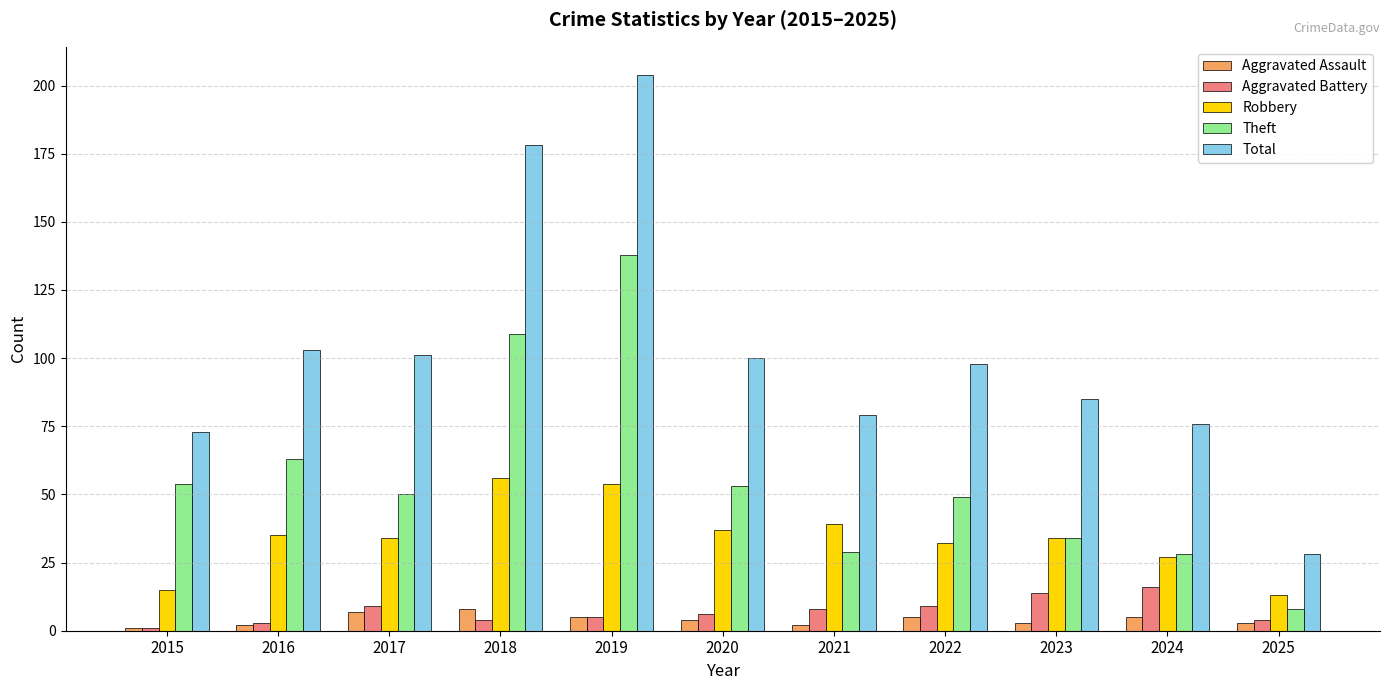

Which series has the largest total across all categories?

Total